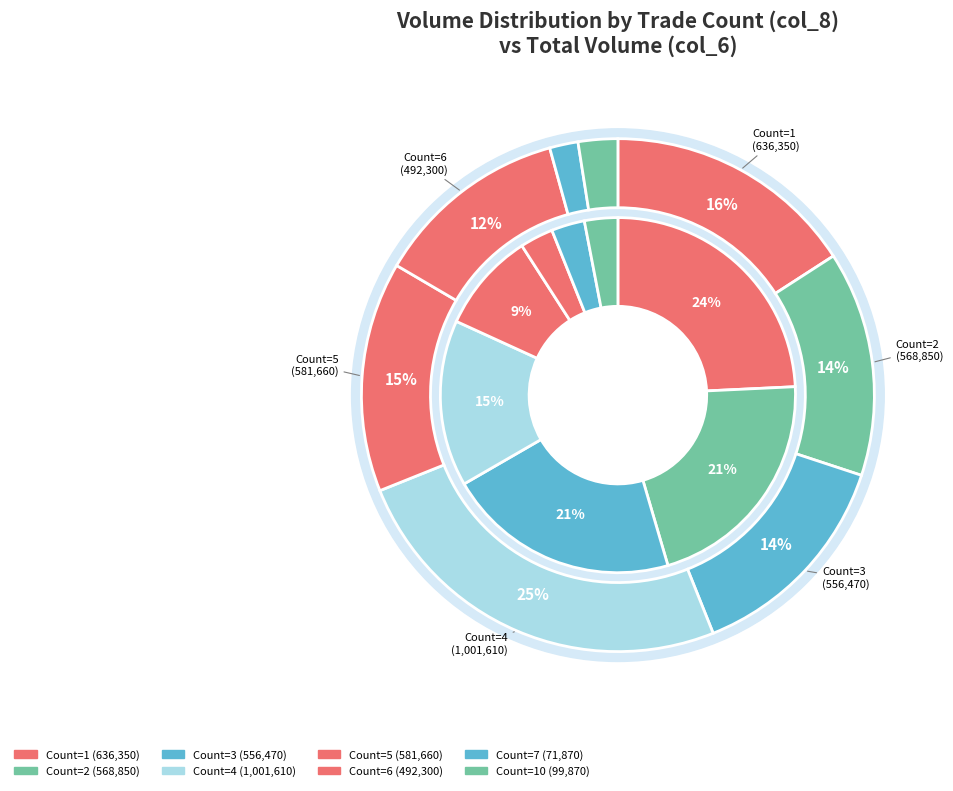

Does 1 account for over 50% of the chart?

No